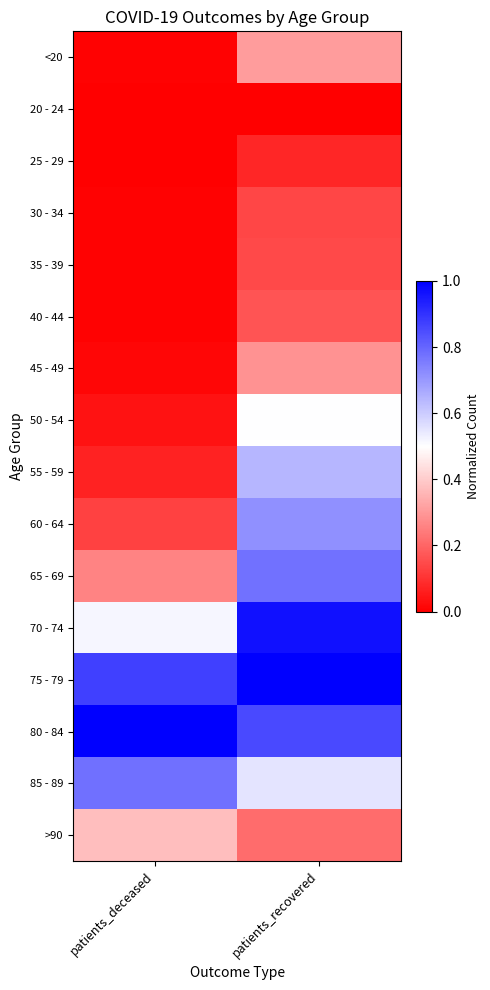

Reading right to left, transcribe all the data shown in this chart.

<20: patients_recovered=0.3	patients_deceased=0.0
20 - 24: patients_recovered=0.0	patients_deceased=0.0
25 - 29: patients_recovered=0.1	patients_deceased=0.0
30 - 34: patients_recovered=0.1	patients_deceased=0.0
35 - 39: patients_recovered=0.1	patients_deceased=0.0
40 - 44: patients_recovered=0.2	patients_deceased=0.0
45 - 49: patients_recovered=0.3	patients_deceased=0.0
50 - 54: patients_recovered=0.5	patients_deceased=0.0
55 - 59: patients_recovered=0.6	patients_deceased=0.1
60 - 64: patients_recovered=0.7	patients_deceased=0.1
65 - 69: patients_recovered=0.8	patients_deceased=0.3
70 - 74: patients_recovered=1.0	patients_deceased=0.5
75 - 79: patients_recovered=1.0	patients_deceased=0.9
80 - 84: patients_recovered=0.9	patients_deceased=1.0
85 - 89: patients_recovered=0.6	patients_deceased=0.8
>90: patients_recovered=0.2	patients_deceased=0.4